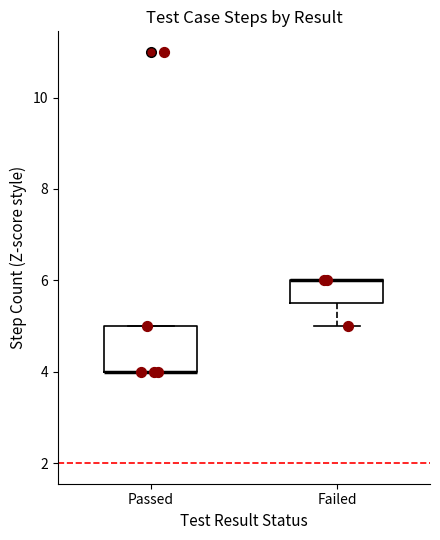

Where is the upper edge of the box for Passed on the y-axis? The values are not printed on the chart, so give them approximately, as read against the axis.

5.0